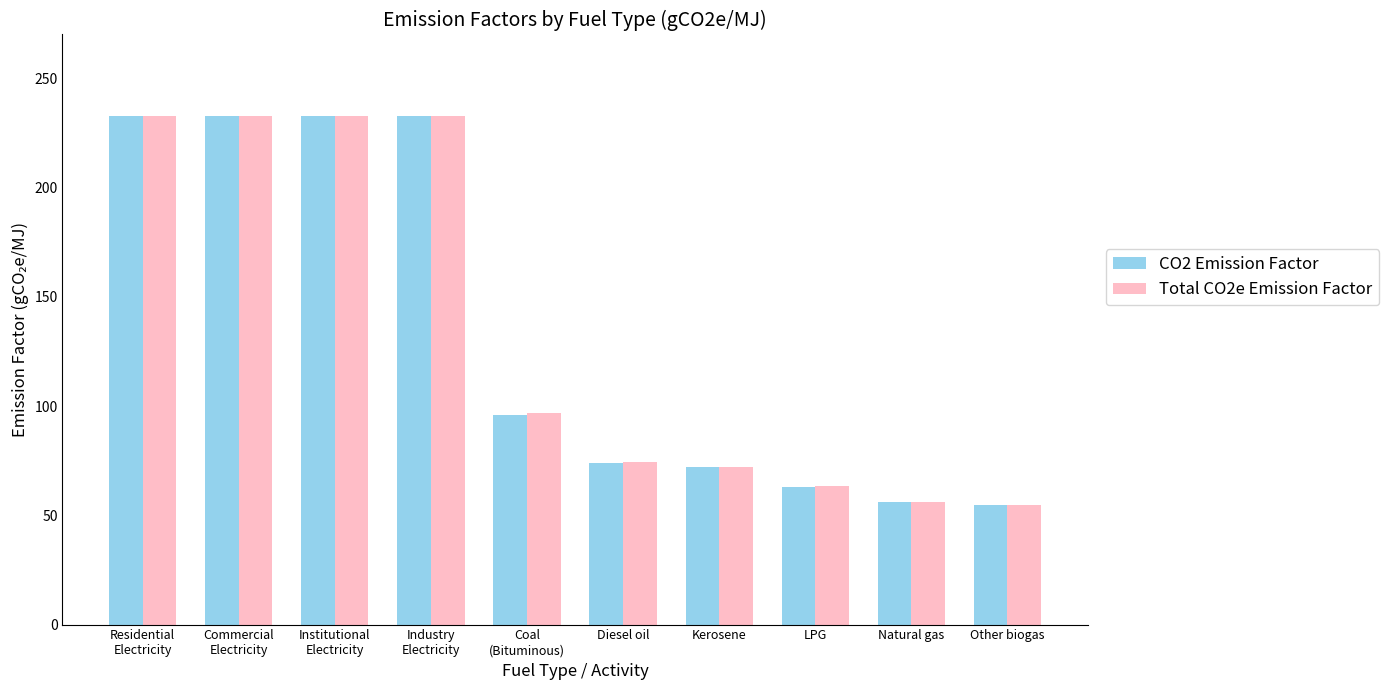

What position from the right is Residential
Electricity?

10